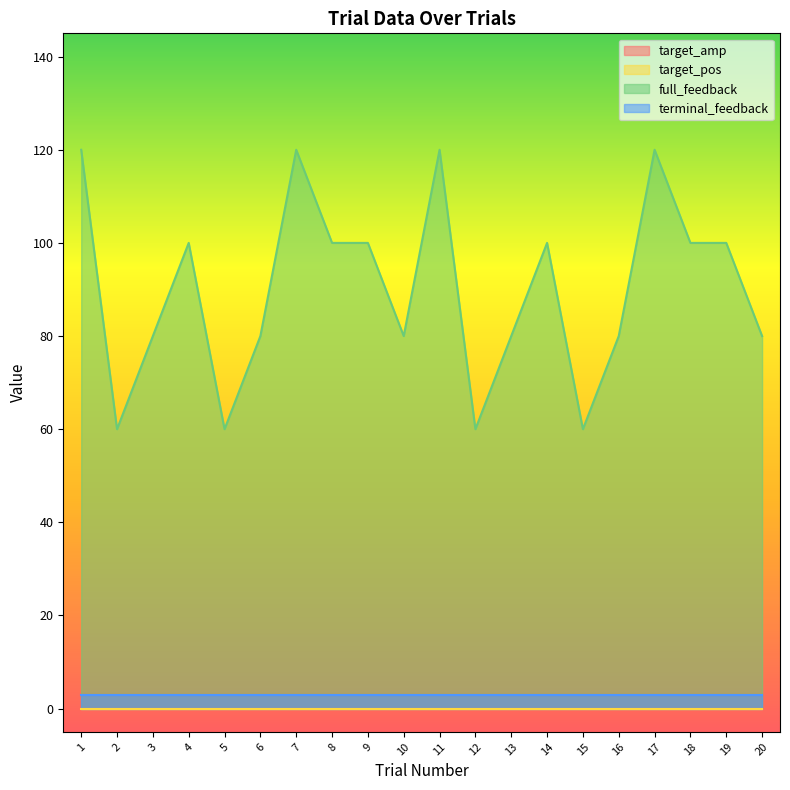

How many data points in full_feedback are less than 100?

10